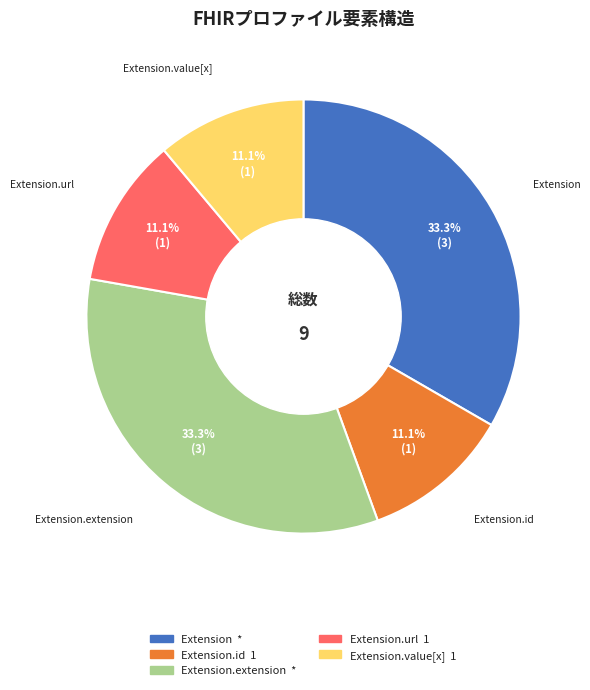

Is there a majority slice in this chart?

No